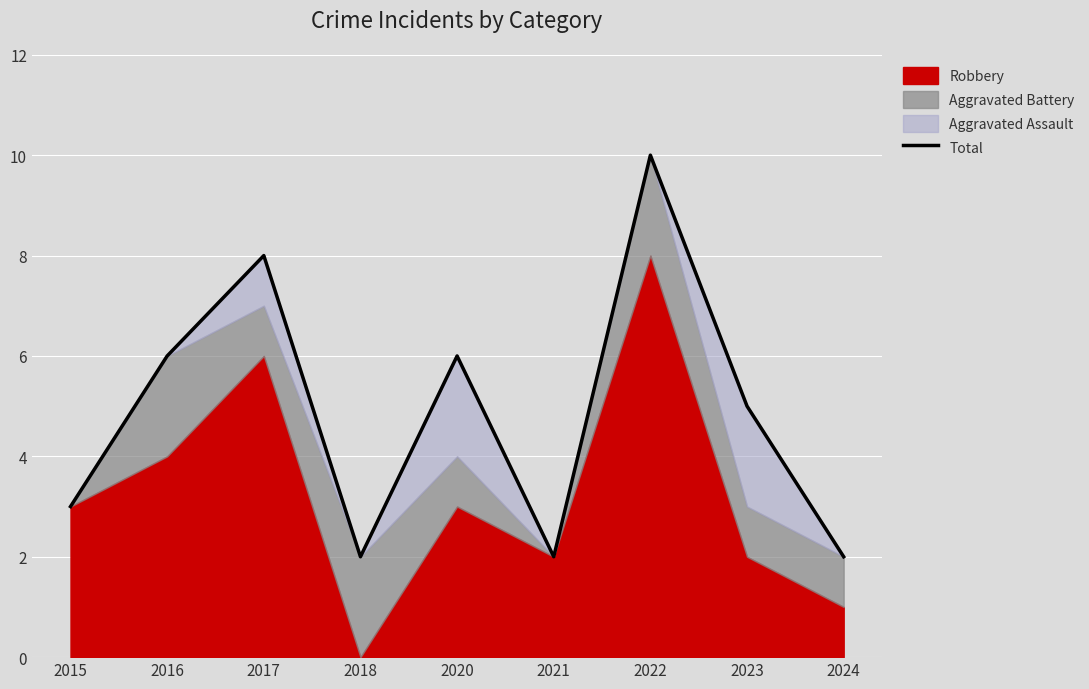

What is the maximum value shown in the chart?

10